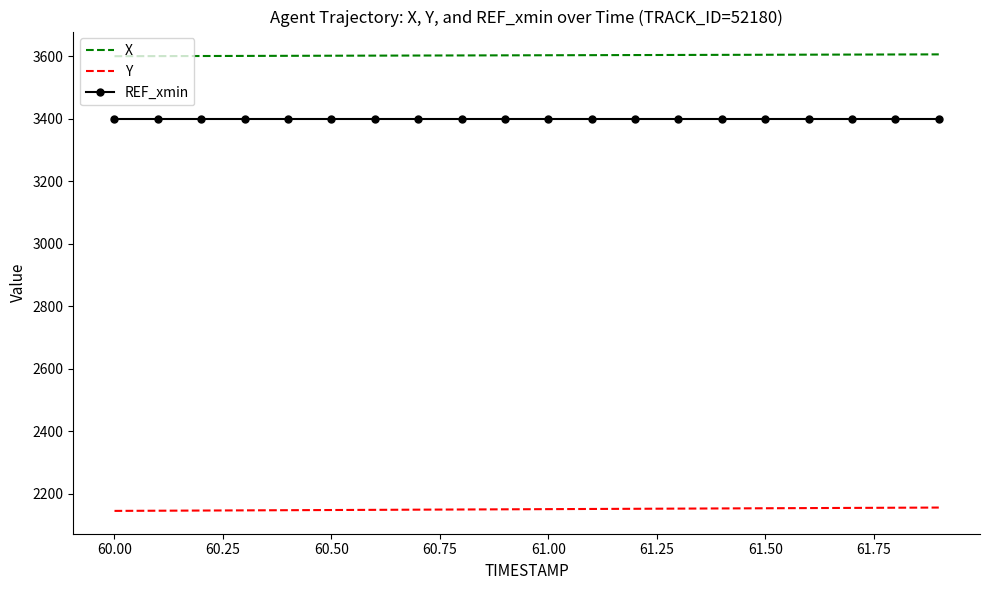

True or false: Y and REF_xmin intersect in this chart.

False